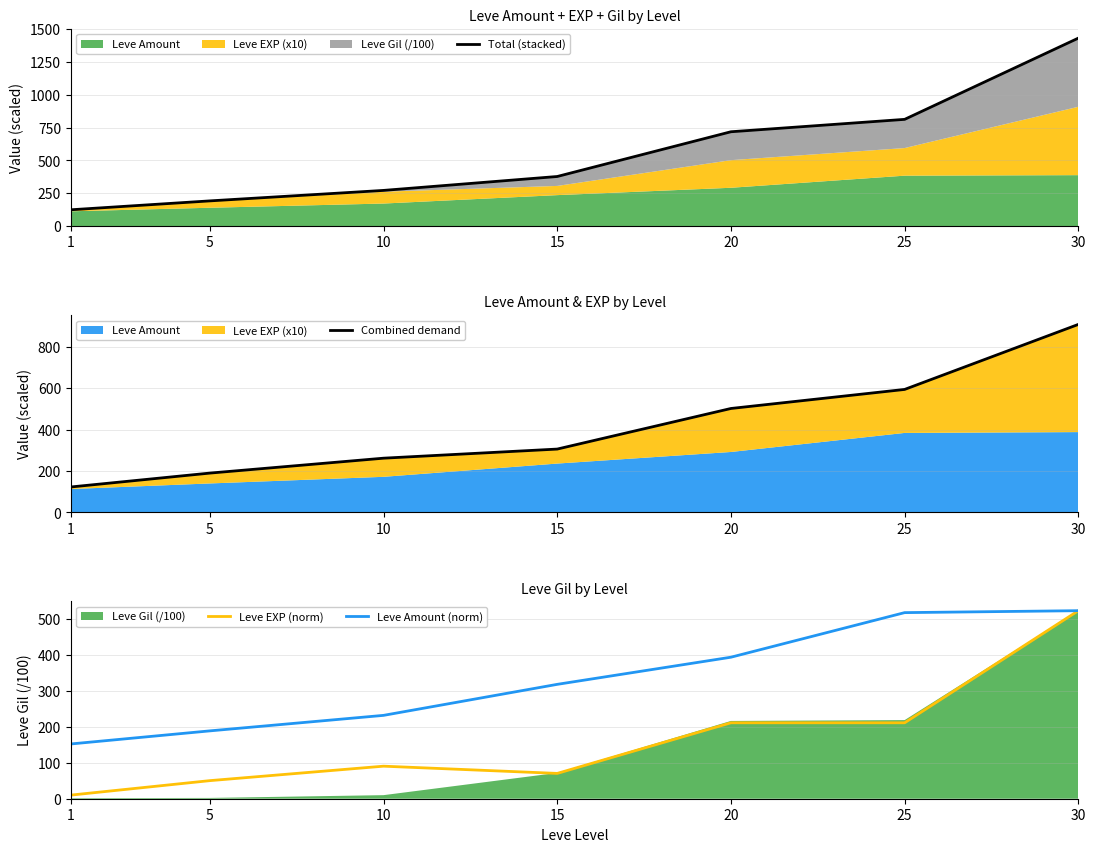

The Combined demand series shows 262.0 at 10. True or false?

True